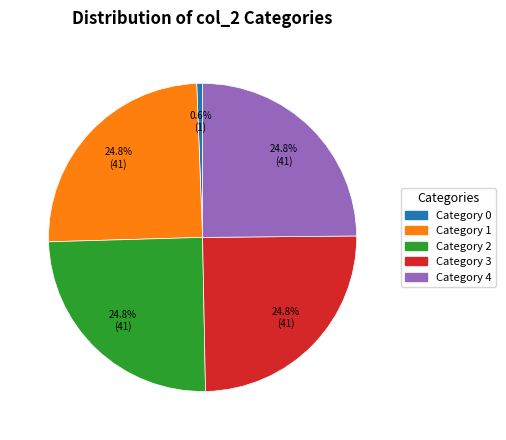

Does any single category account for the majority?

No